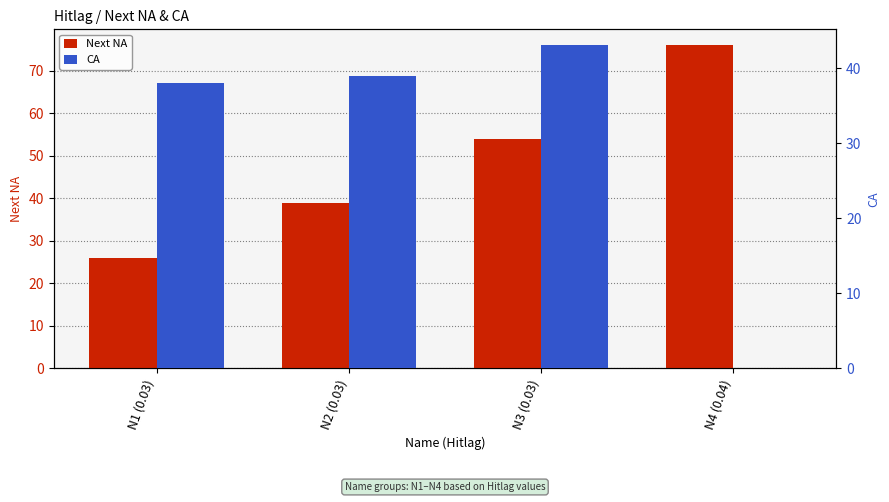

Rank the series at N1 (0.03) from lowest to highest value.

Next NA, CA